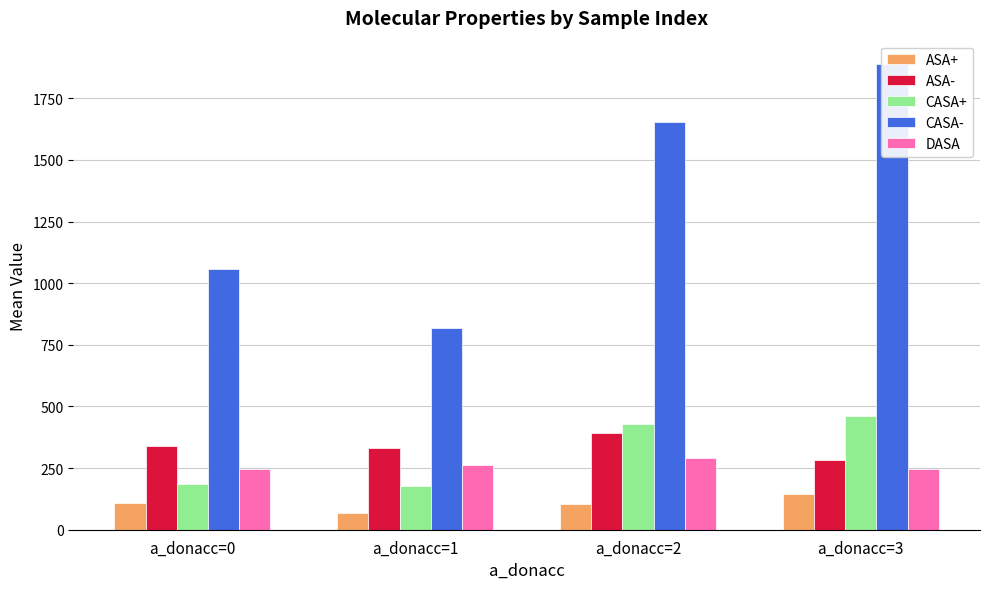

What is the maximum value shown in the chart?

1889.5